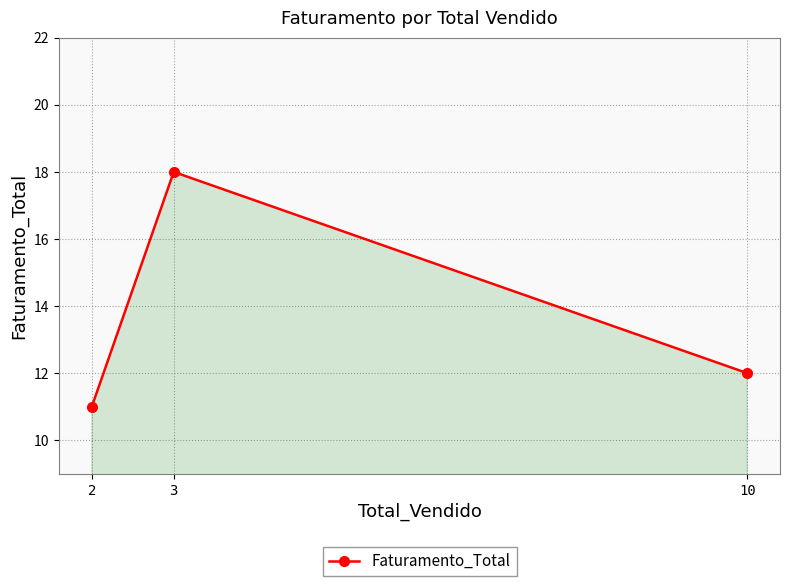

Between 10 and 2, which is larger?

10